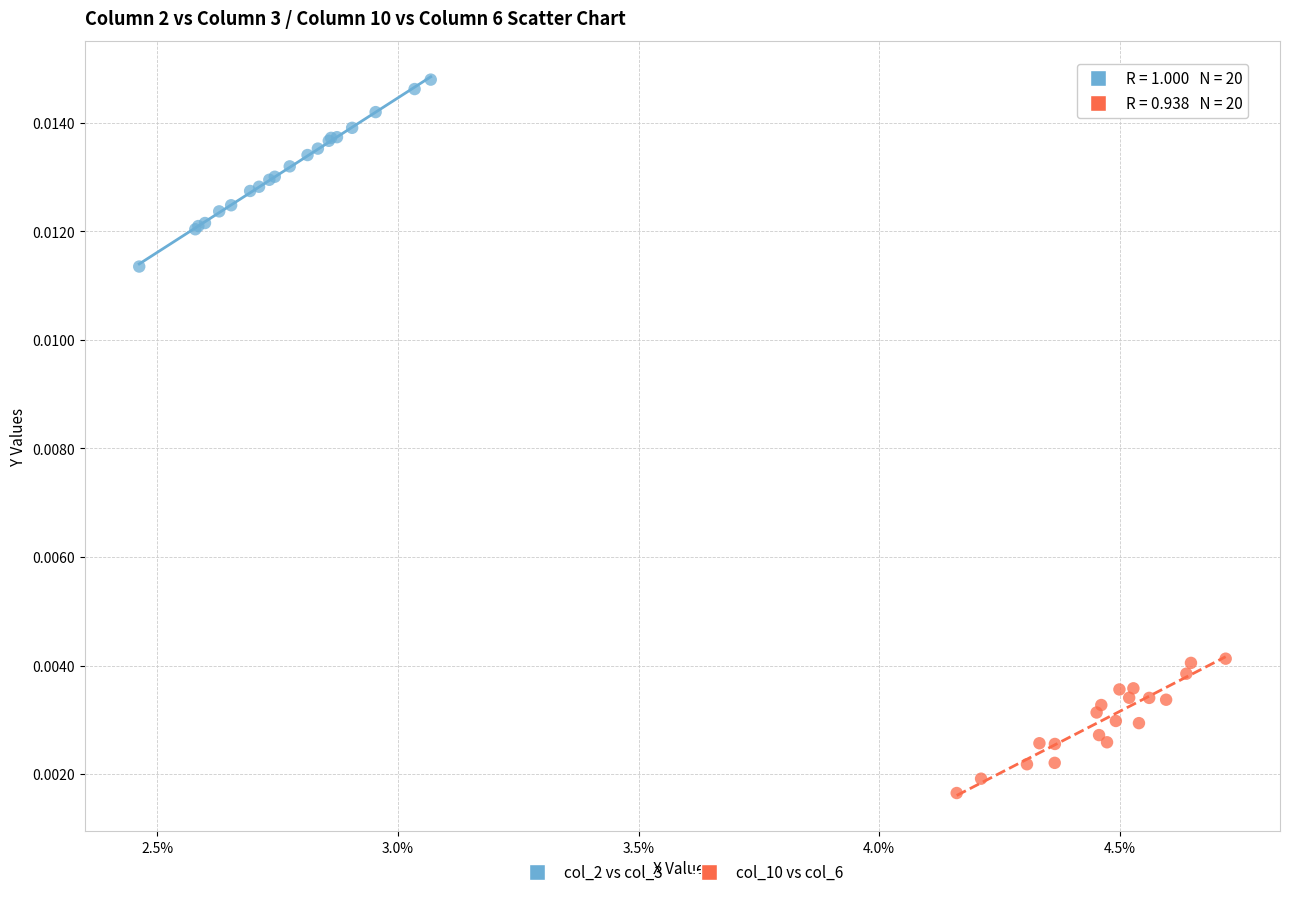

What are all the series names shown in the legend?

col_2 vs col_3, col_10 vs col_6